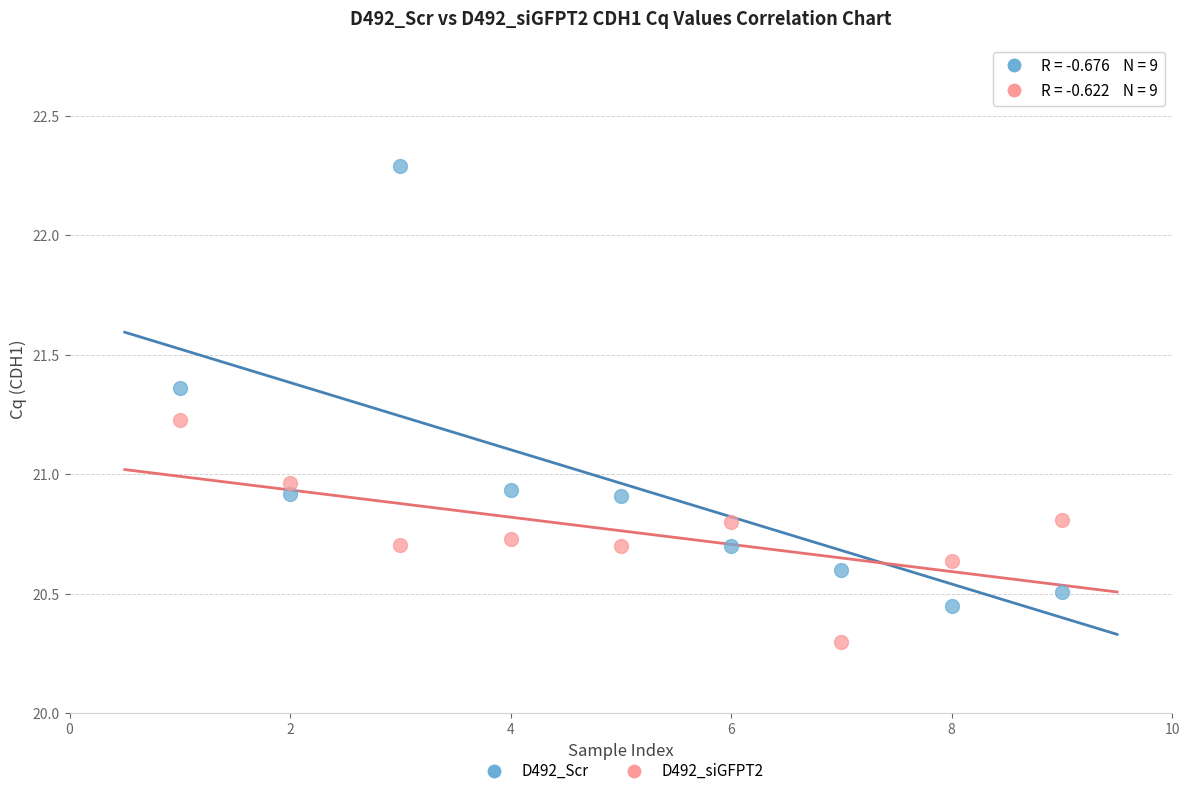

Which series reaches the minimum Y coordinate?

D492_siGFPT2